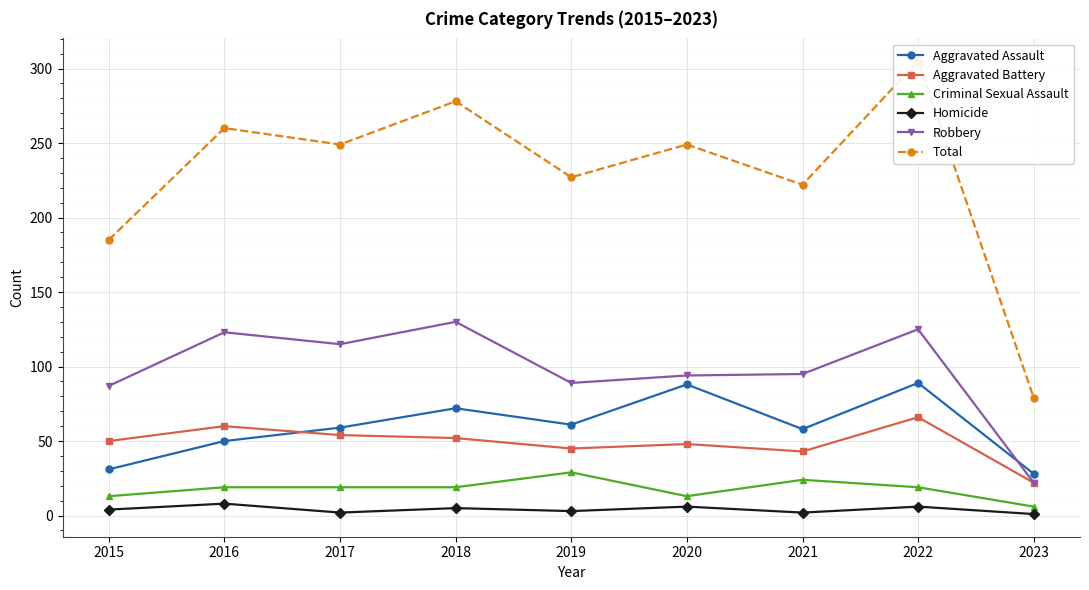

What is the minimum value shown in the chart?

1